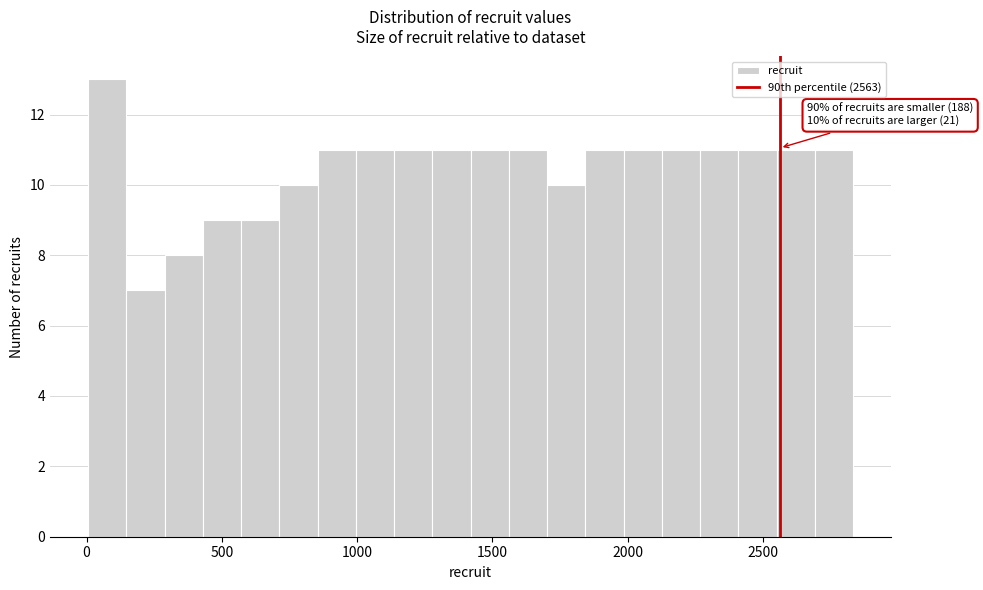

Read against the x-axis, roughly where is the centre of the tallest bar?

100